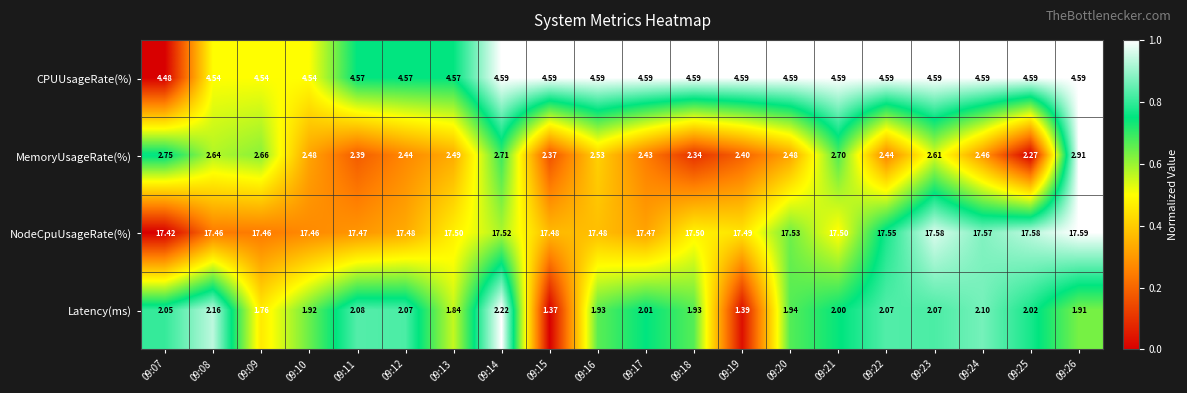

Rank the series at 09:08 from highest to lowest value.

NodeCpuUsageRate(%), CPUUsageRate(%), MemoryUsageRate(%), Latency(ms)